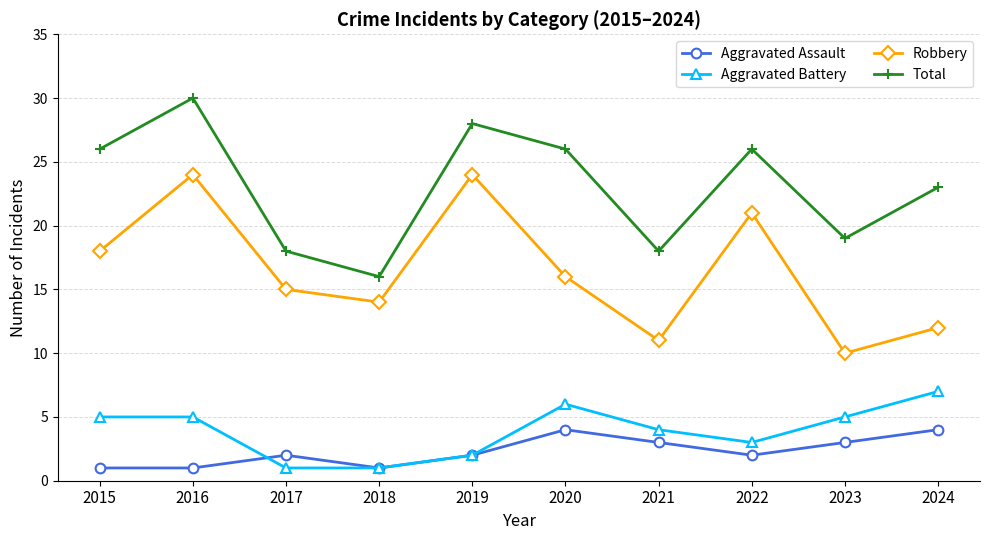

Where is the first local maximum for Robbery?

2016